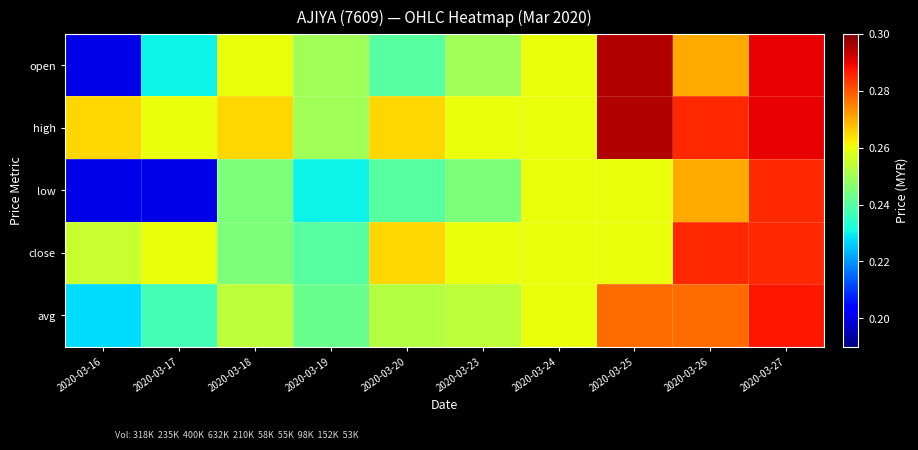

Reading right to left, what are all the values shown in this chart?

open: 2020-03-27=0.3	2020-03-26=0.3	2020-03-25=0.3	2020-03-24=0.3	2020-03-23=0.2	2020-03-20=0.2	2020-03-19=0.2	2020-03-18=0.3	2020-03-17=0.2	2020-03-16=0.2
high: 2020-03-27=0.3	2020-03-26=0.3	2020-03-25=0.3	2020-03-24=0.3	2020-03-23=0.3	2020-03-20=0.3	2020-03-19=0.2	2020-03-18=0.3	2020-03-17=0.3	2020-03-16=0.3
low: 2020-03-27=0.3	2020-03-26=0.3	2020-03-25=0.3	2020-03-24=0.3	2020-03-23=0.2	2020-03-20=0.2	2020-03-19=0.2	2020-03-18=0.2	2020-03-17=0.2	2020-03-16=0.2
close: 2020-03-27=0.3	2020-03-26=0.3	2020-03-25=0.3	2020-03-24=0.3	2020-03-23=0.3	2020-03-20=0.3	2020-03-19=0.2	2020-03-18=0.2	2020-03-17=0.3	2020-03-16=0.3
avg: 2020-03-27=0.3	2020-03-26=0.3	2020-03-25=0.3	2020-03-24=0.3	2020-03-23=0.3	2020-03-20=0.3	2020-03-19=0.2	2020-03-18=0.3	2020-03-17=0.2	2020-03-16=0.2